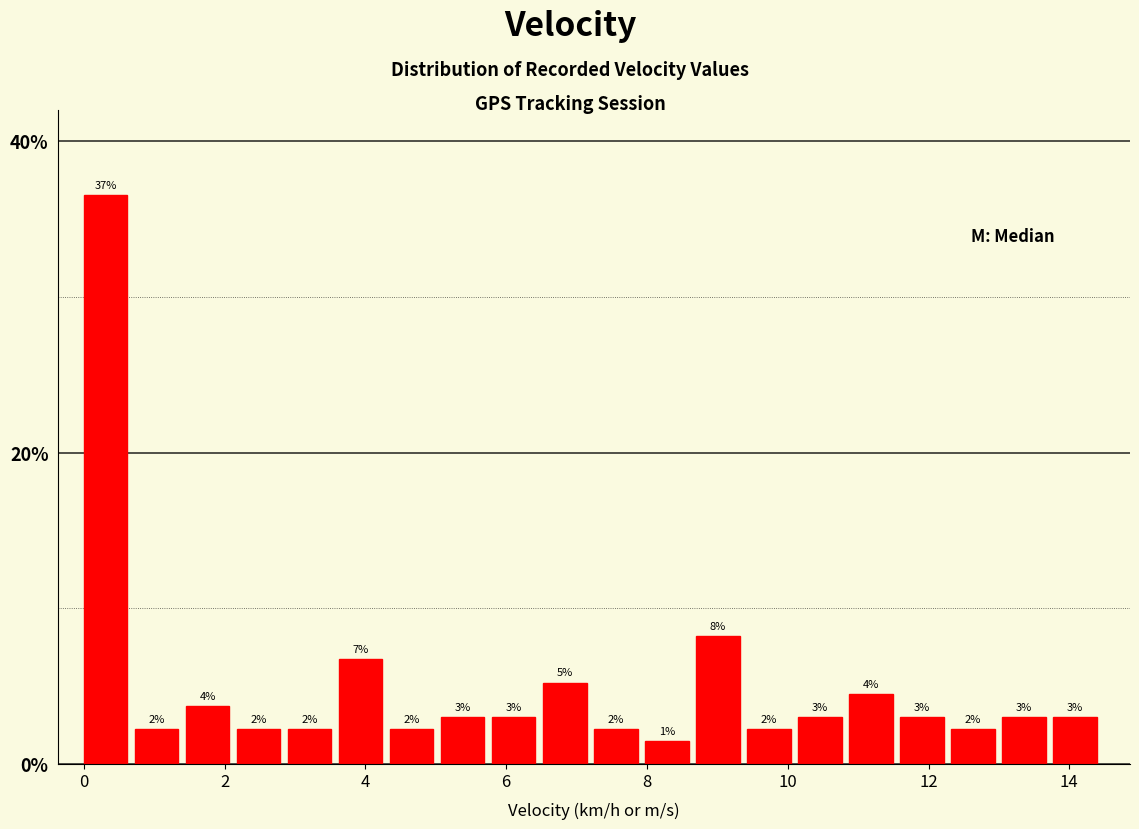

Around what value on the x-axis is the tallest bar? Give the approximate position of its centre, as read against the axis.

0.4